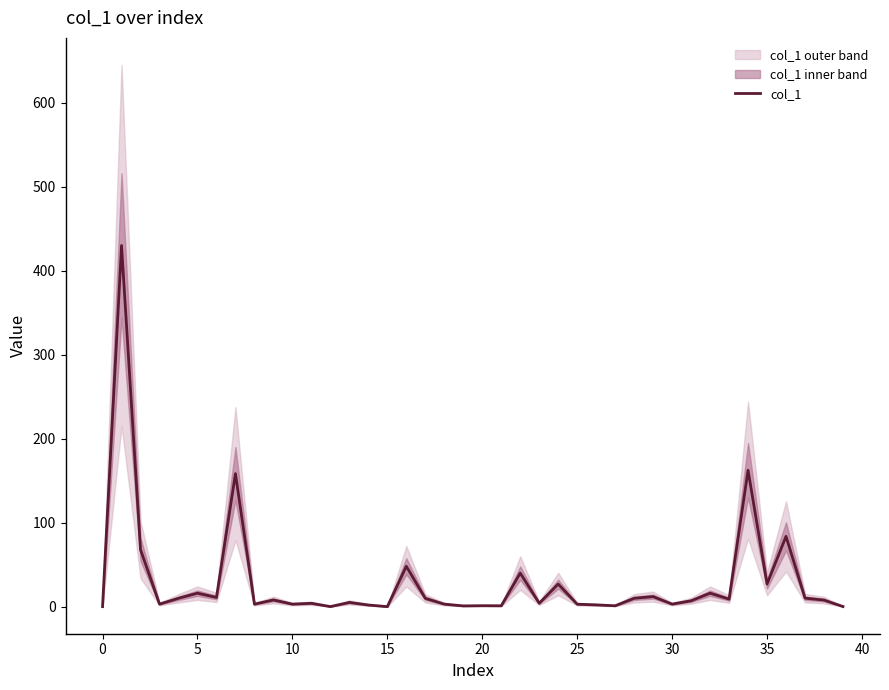

The value at 24 is 43.7. True or false?

False